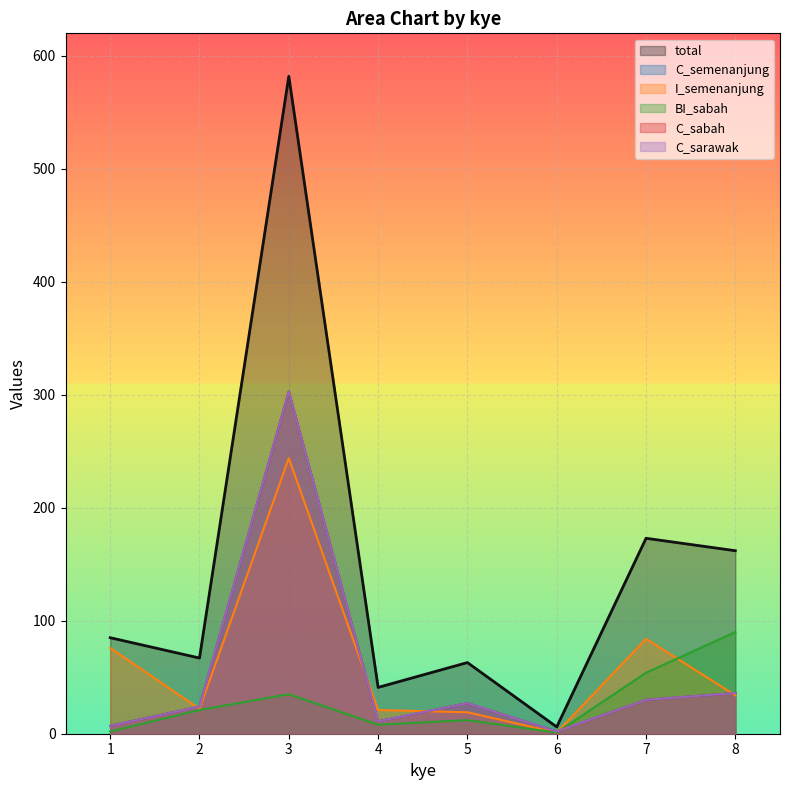

True or false: C_sabah has a value of 47 at 5.

False